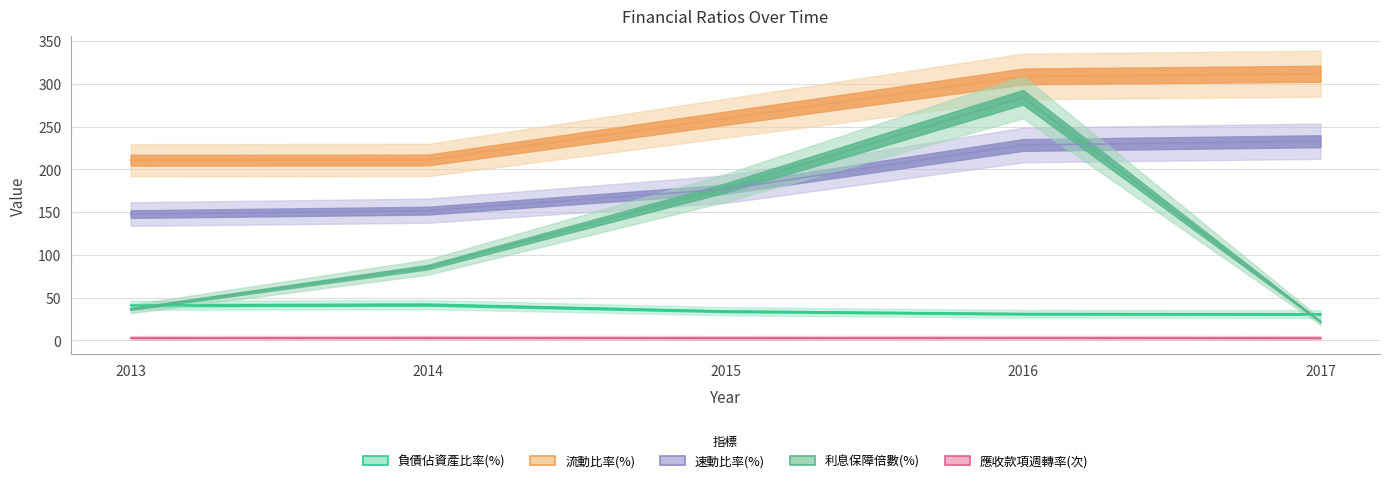

Between 2013 and 2016, which is larger?

2013